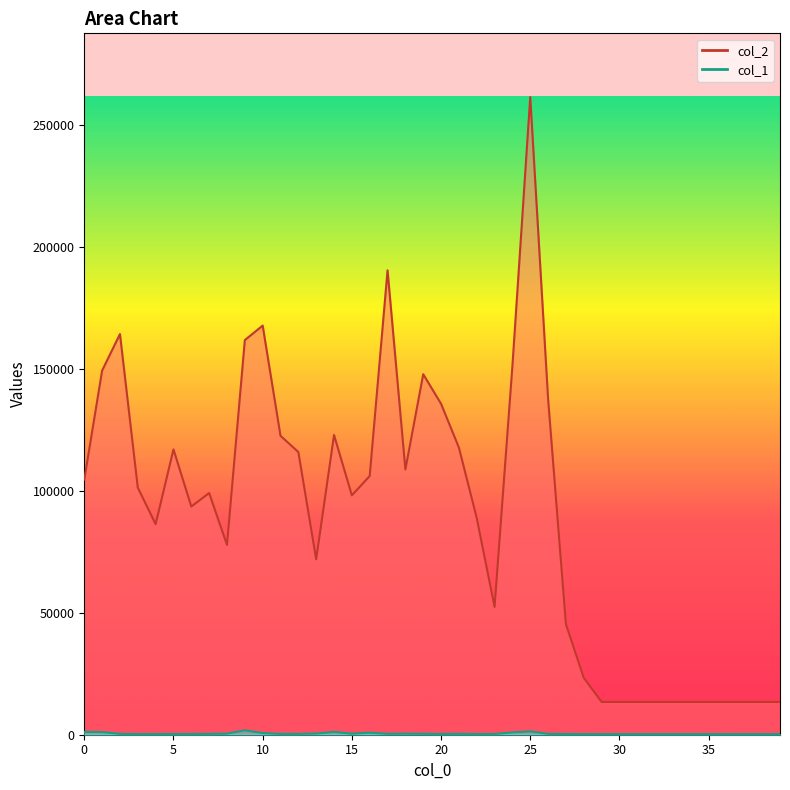

What is the average value of the col_2 series?

89232